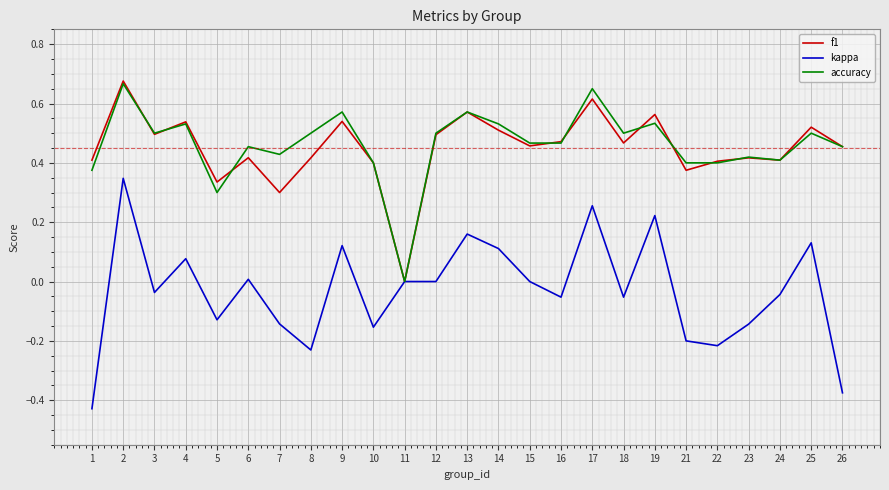

How many categories are shown in the chart?

25